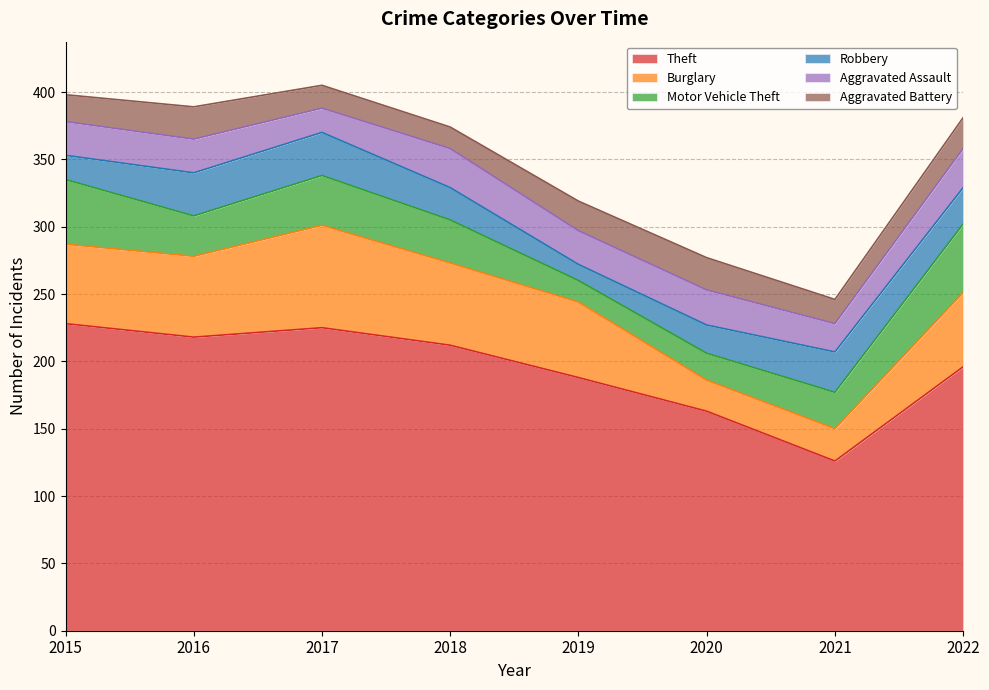

Reading left to right, transcribe all the data shown in this chart.

Theft: 228	218	225	212	188	163	126	196
Burglary: 59	60	76	61	56	23	24	55
Motor Vehicle Theft: 48	30	37	32	16	20	27	51
Robbery: 18	32	32	24	12	21	30	27
Aggravated Assault: 25	25	18	29	25	26	21	29
Aggravated Battery: 20	24	17	16	22	24	18	23